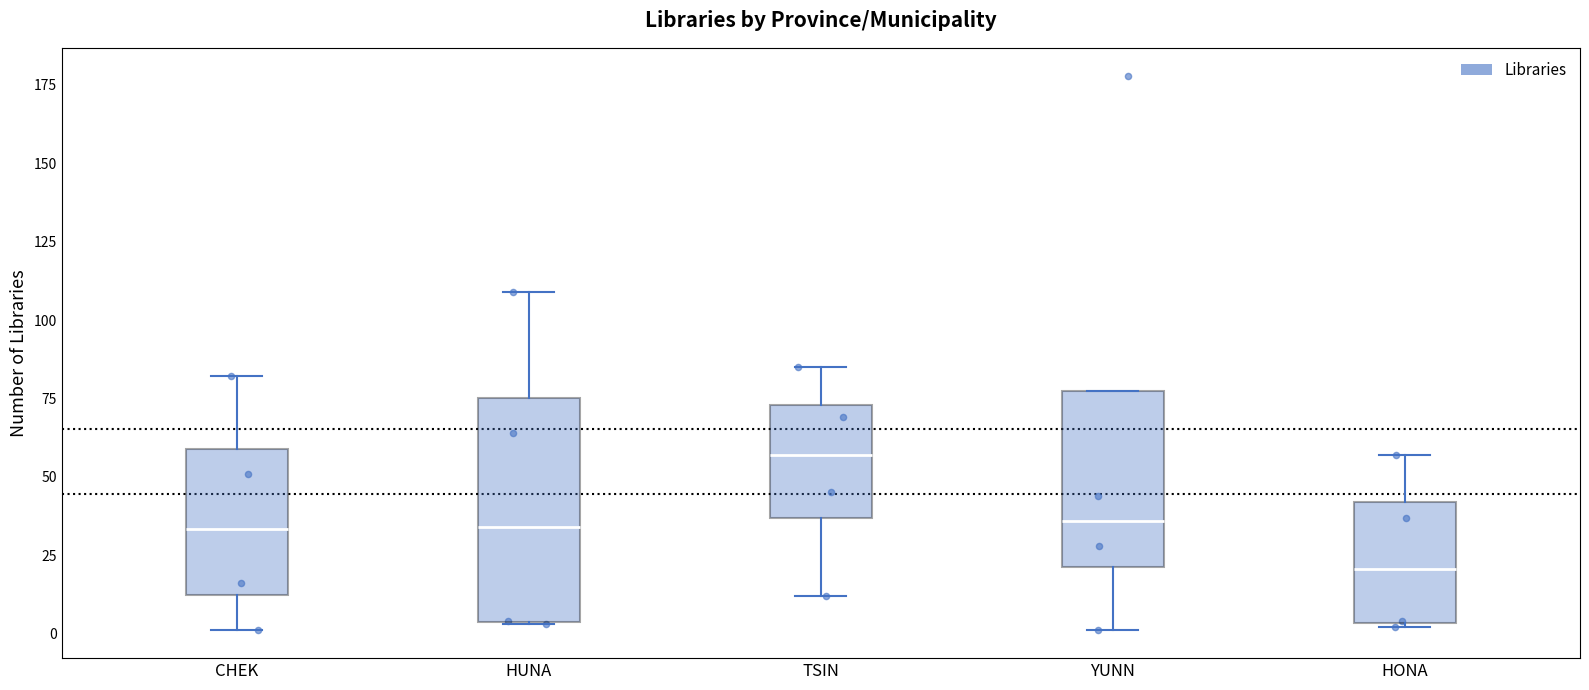

Which box's median line is the highest?

TSIN